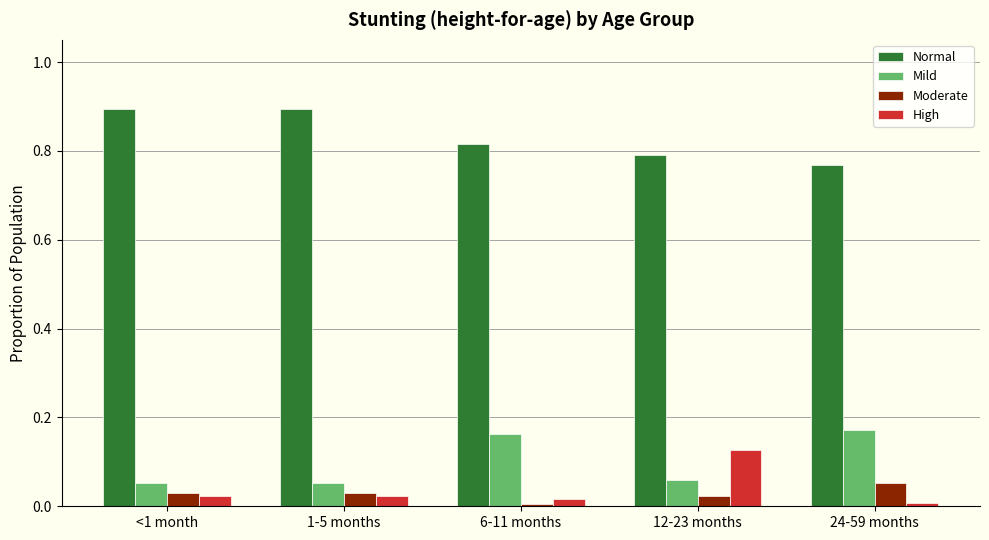

How many data points does each series have?

5